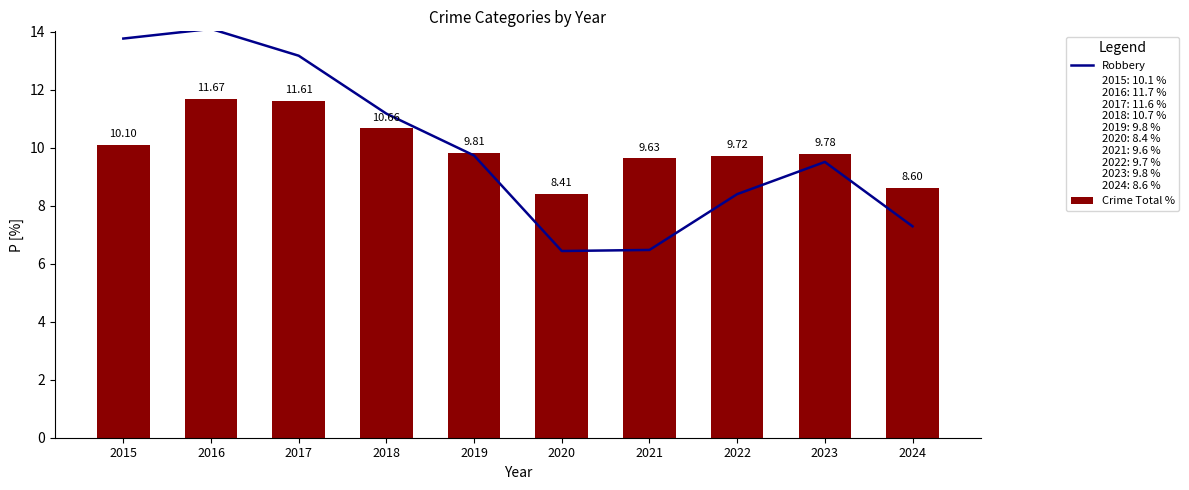

At which label does Crime Total % first exceed 9?

2015